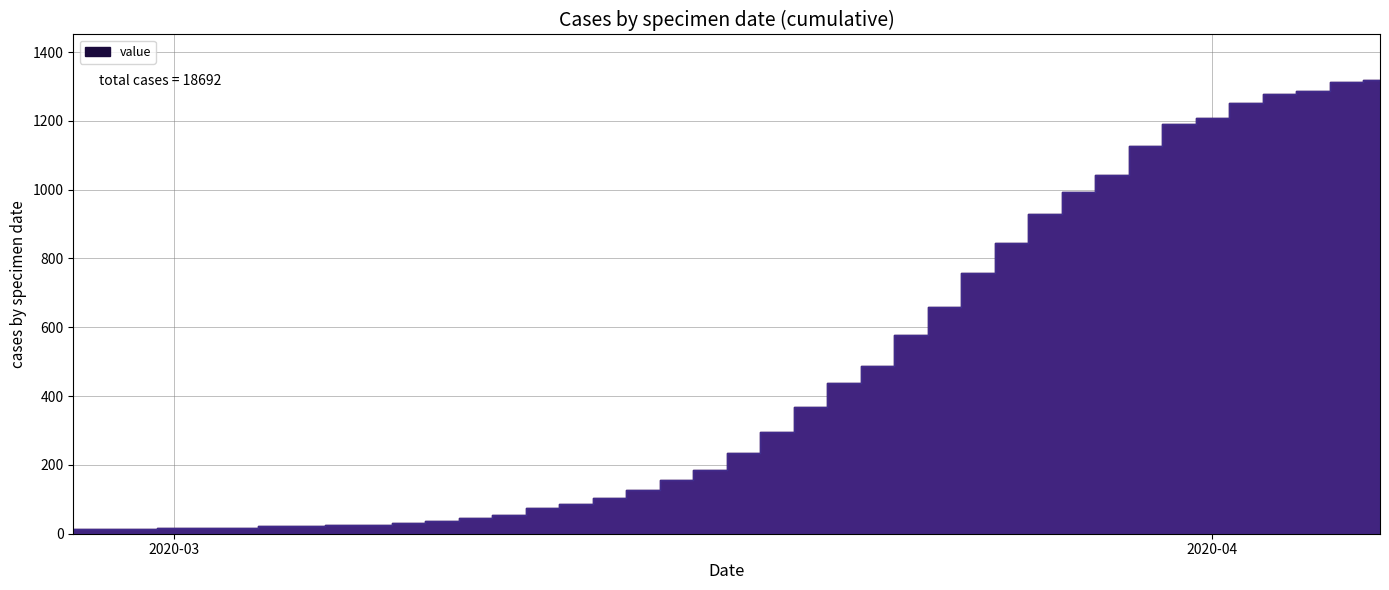

What is the difference between the maximum and minimum values?

1306